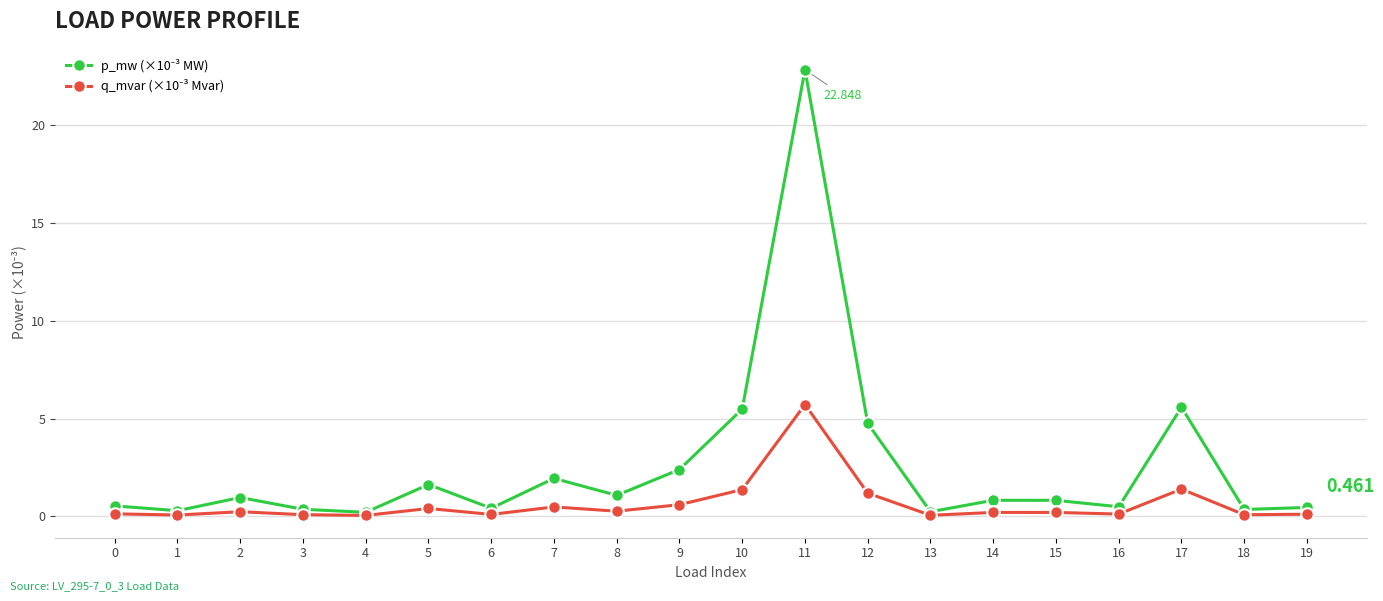

Which series has the widest spread of values?

p_mw (×10⁻³ MW)